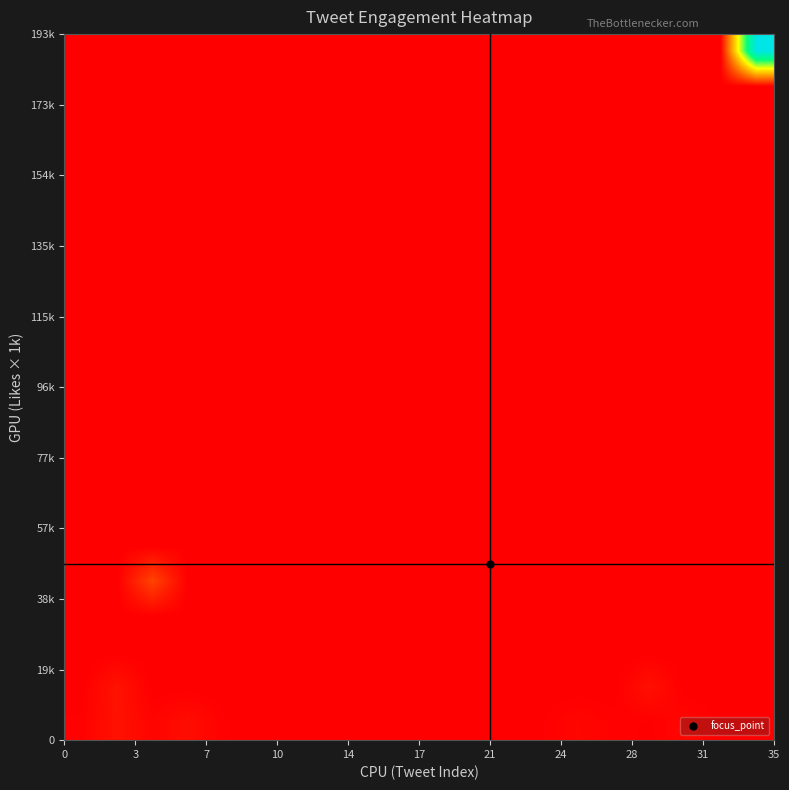

Reading left to right, transcribe all the data shown in this chart.

row_0: 235	1705	491	1268	216	3	12	2	34	8	12	8	10	178	656	290	122	629	85	0
row_1: 0	1767	0	0	0	0	0	0	0	0	0	0	0	0	0	0	1499	0	0	0
row_2: 0	0	0	0	0	0	0	0	0	0	0	0	0	0	0	0	0	0	0	0
row_3: 0	0	0	0	0	0	0	0	0	0	0	0	0	0	0	0	0	0	0	0
row_4: 0	0	6107	0	0	0	0	0	0	0	0	0	0	0	0	0	0	0	0	0
row_5: 0	0	0	0	0	0	0	0	0	0	0	0	0	0	0	0	0	0	0	0
row_6: 0	0	0	0	0	0	0	0	0	0	0	0	0	0	0	0	0	0	0	0
row_7: 0	0	0	0	0	0	0	0	0	0	0	0	0	0	0	0	0	0	0	0
row_8: 0	0	0	0	0	0	0	0	0	0	0	0	0	0	0	0	0	0	0	0
row_9: 0	0	0	0	0	0	0	0	0	0	0	0	0	0	0	0	0	0	0	0
row_10: 0	0	0	0	0	0	0	0	0	0	0	0	0	0	0	0	0	0	0	0
row_11: 0	0	0	0	0	0	0	0	0	0	0	0	0	0	0	0	0	0	0	0
row_12: 0	0	0	0	0	0	0	0	0	0	0	0	0	0	0	0	0	0	0	0
row_13: 0	0	0	0	0	0	0	0	0	0	0	0	0	0	0	0	0	0	0	0
row_14: 0	0	0	0	0	0	0	0	0	0	0	0	0	0	0	0	0	0	0	0
row_15: 0	0	0	0	0	0	0	0	0	0	0	0	0	0	0	0	0	0	0	0
row_16: 0	0	0	0	0	0	0	0	0	0	0	0	0	0	0	0	0	0	0	0
row_17: 0	0	0	0	0	0	0	0	0	0	0	0	0	0	0	0	0	0	0	0
row_18: 0	0	0	0	0	0	0	0	0	0	0	0	0	0	0	0	0	0	0	0
row_19: 0	0	0	0	0	0	0	0	0	0	0	0	0	0	0	0	0	0	0	45823